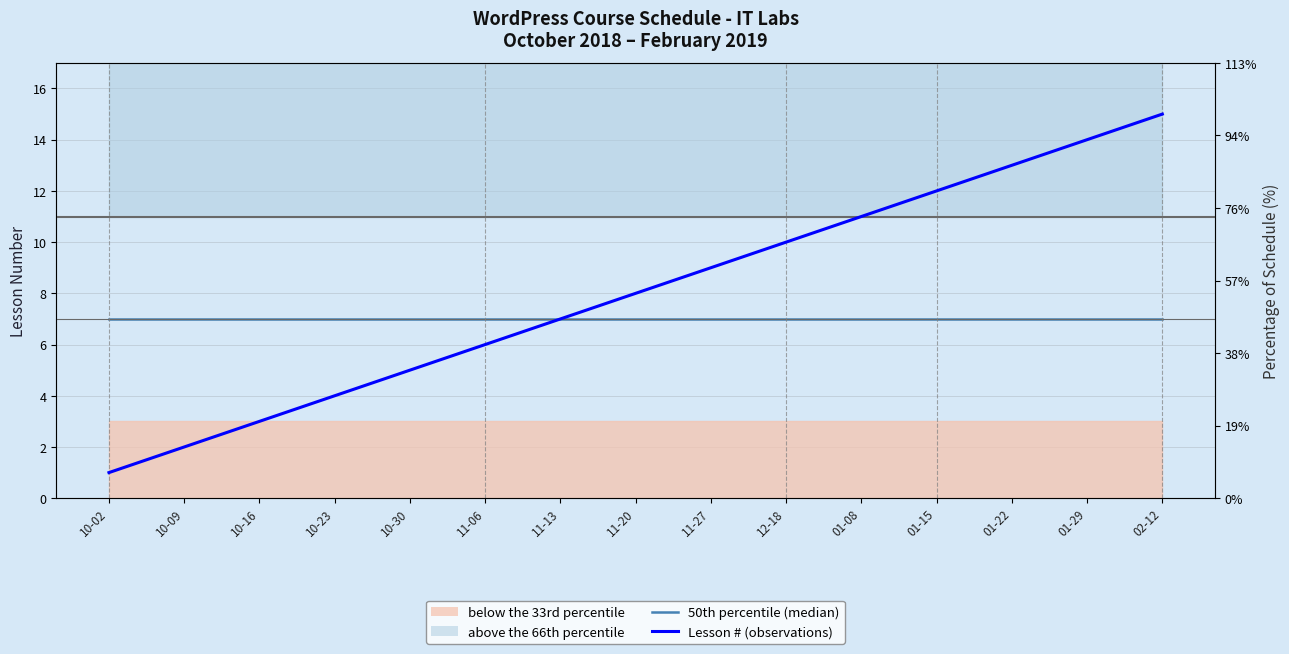

Reading left to right, list all the values displayed in this chart.

50th percentile (median): 10-02=7	10-09=7	10-16=7	10-23=7	10-30=7	11-06=7	11-13=7	11-20=7	11-27=7	12-18=7	01-08=7	01-15=7	01-22=7	01-29=7	02-12=7
Lesson # (observations): 10-02=1	10-09=2	10-16=3	10-23=4	10-30=5	11-06=6	11-13=7	11-20=8	11-27=9	12-18=10	01-08=11	01-15=12	01-22=13	01-29=14	02-12=15